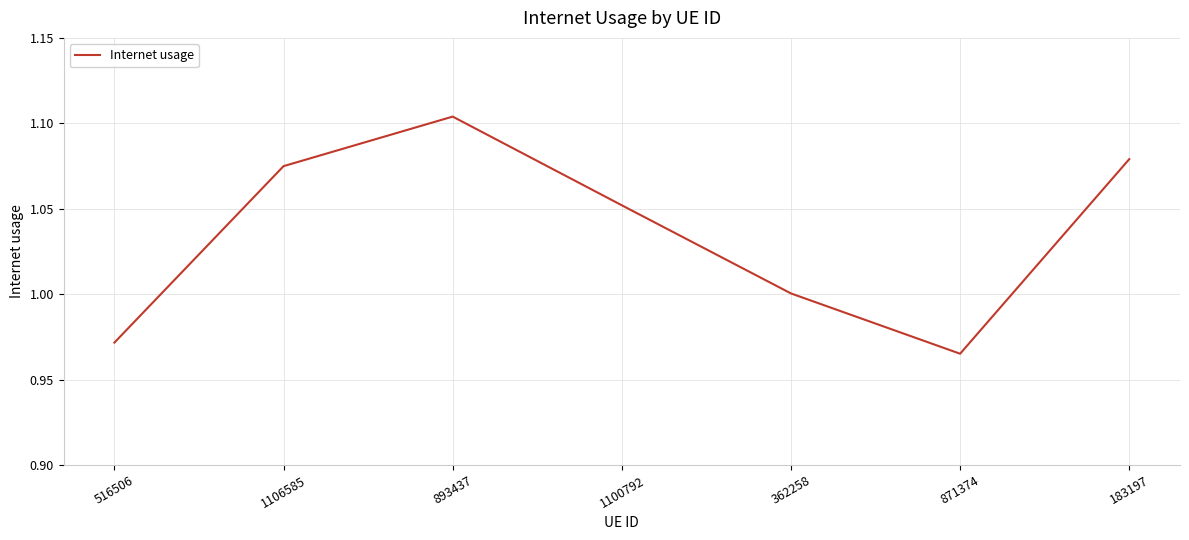

Rank the categories by value from lowest to highest.

871374, 516506, 362258, 1100792, 1106585, 183197, 893437